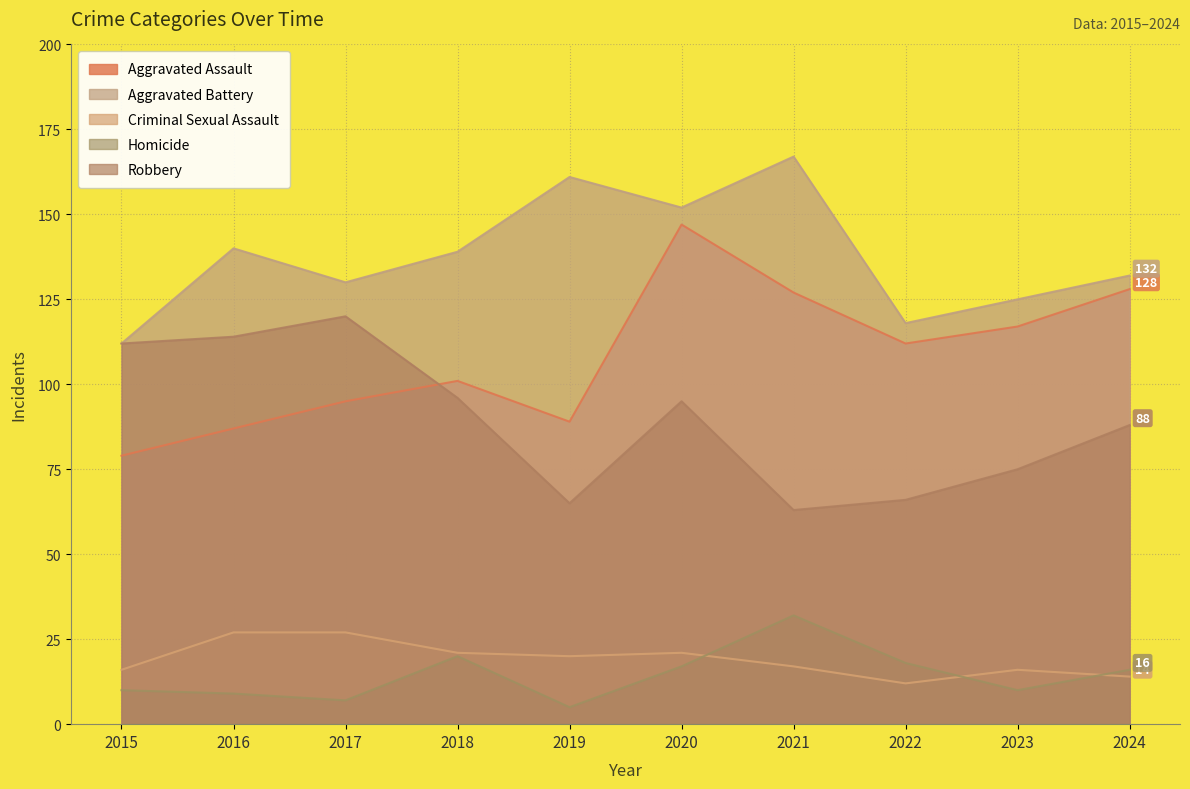

At which label does Homicide reach its peak?

2021